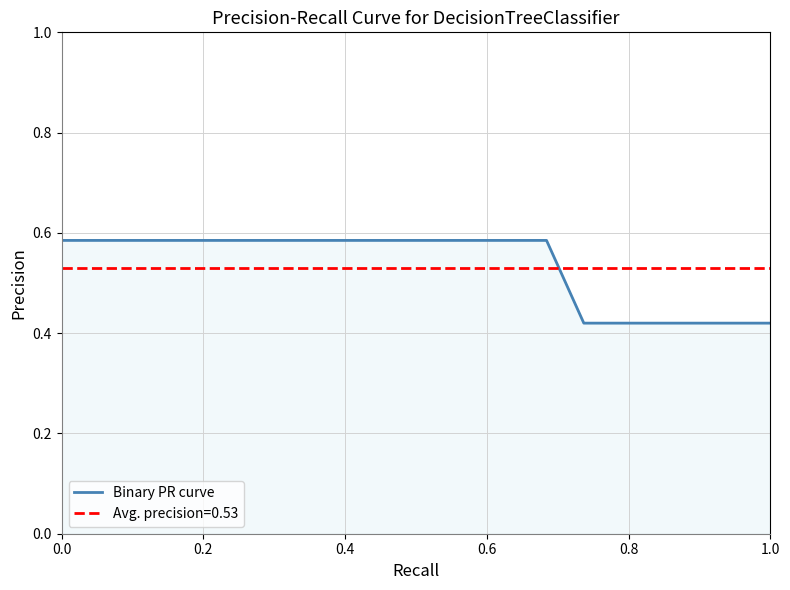

Reading left to right, transcribe all the data shown in this chart.

0.6	0.6	0.6	0.6	0.6	0.6	0.6	0.6	0.6	0.6	0.6	0.6	0.6	0.6	0.6	0.4	0.4	0.4	0.4	0.4	0.4	0.4